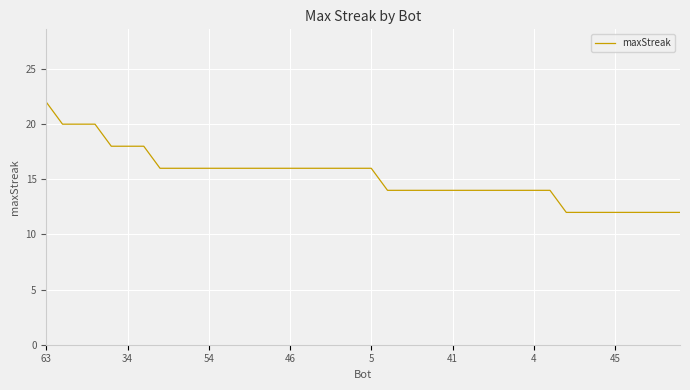

Reading left to right, extract all data points from this chart.

22	20	20	20	18	18	18	16	16	16	16	16	16	16	16	16	16	16	16	16	16	14	14	14	14	14	14	14	14	14	14	14	12	12	12	12	12	12	12	12